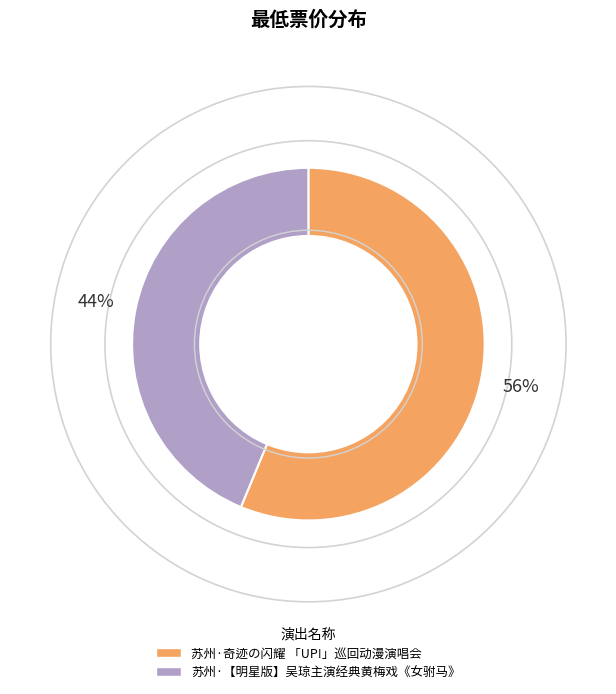

Approximately how many times larger is the value at 苏州·【明星版】吴琼主演经典黄梅戏《女驸马》 compared to 苏州·奇迹の闪耀 「UP!」巡回动漫演唱会?

0.8